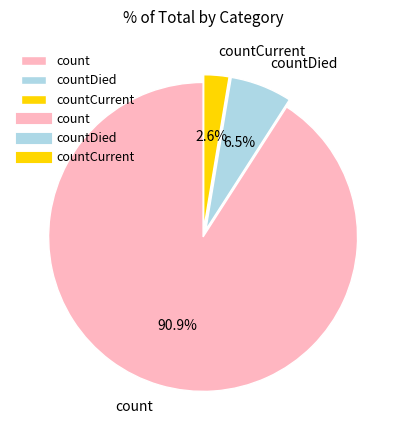

Which category accounts for the majority?

count